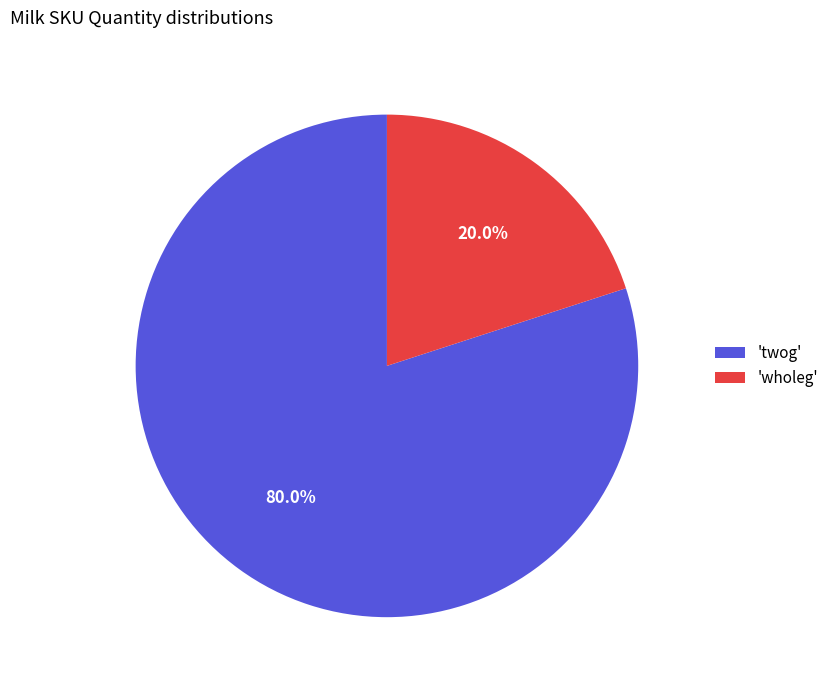

Rank the categories by value from highest to lowest.

'twog', 'wholeg'